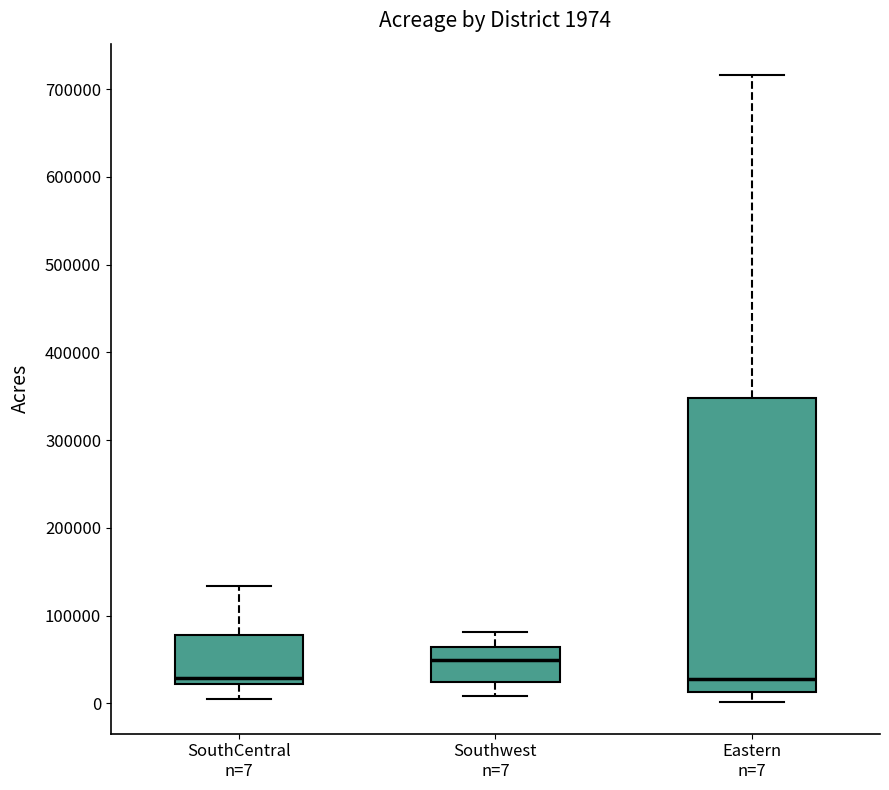

Which box has the highest median line?

Southwest n=7